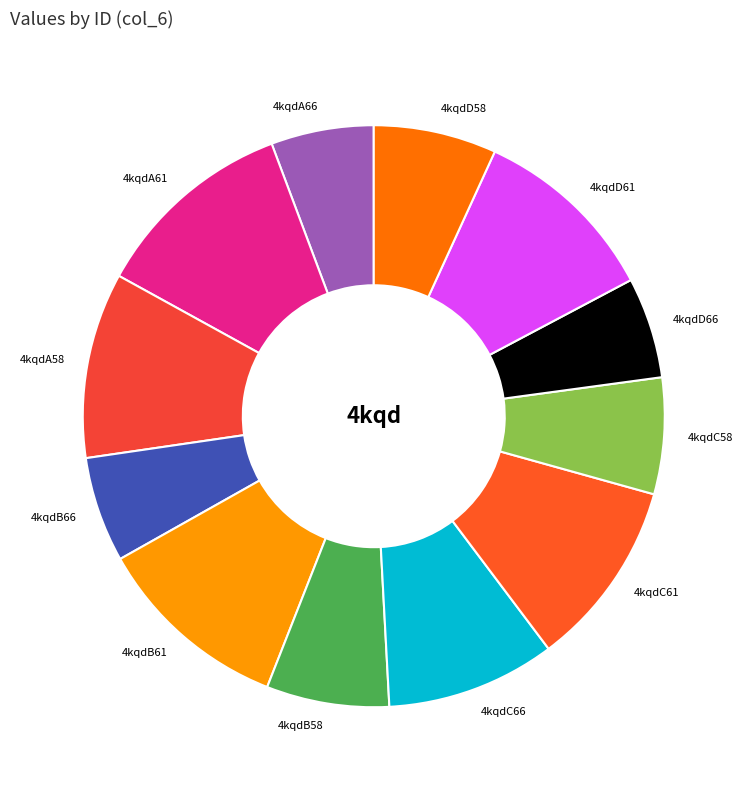

Is 4kqdB66 the majority of the pie?

No